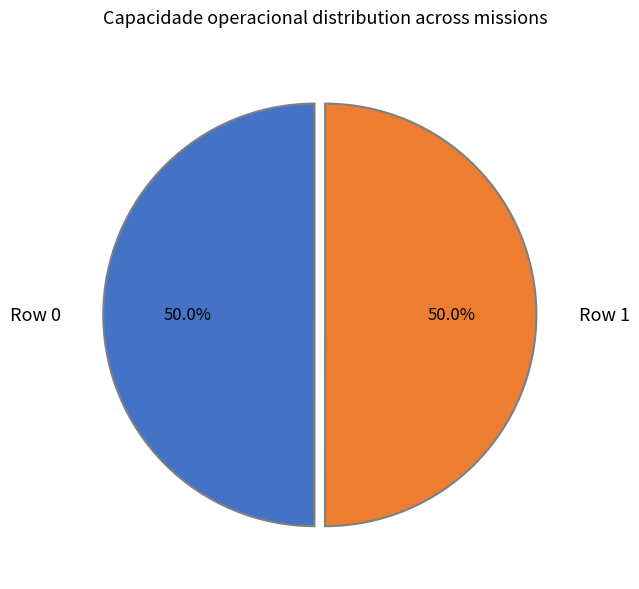

What percentage is NOT represented by Row 0?

50.0%